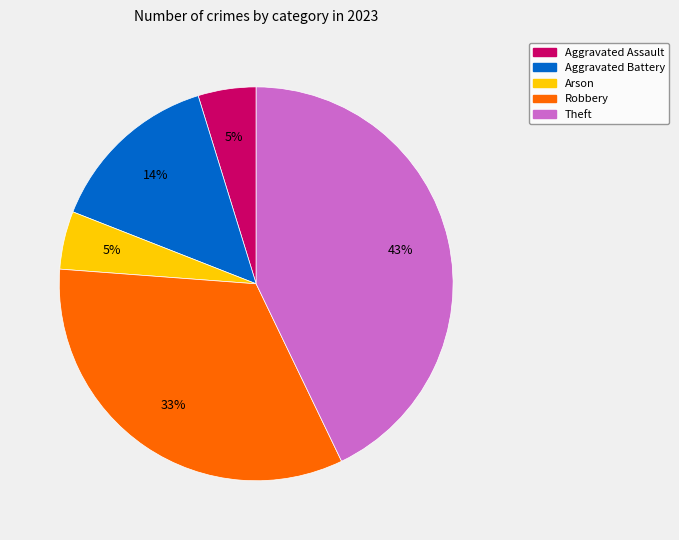

True or false: Robbery accounts for 33% of the total.

True